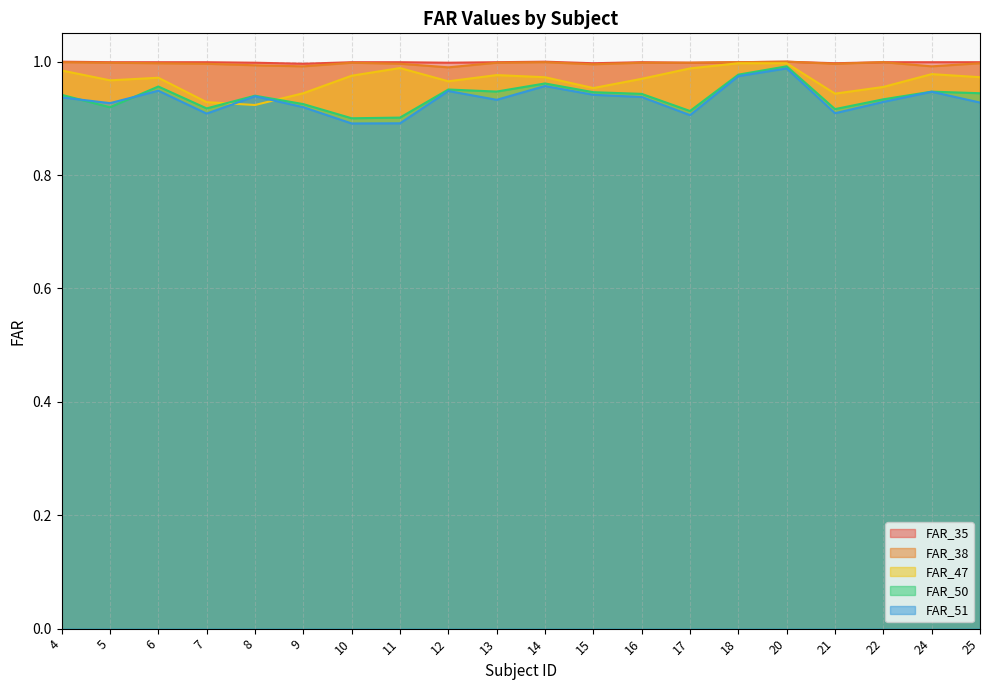

At which category does the chart reach its minimum across all series?

10